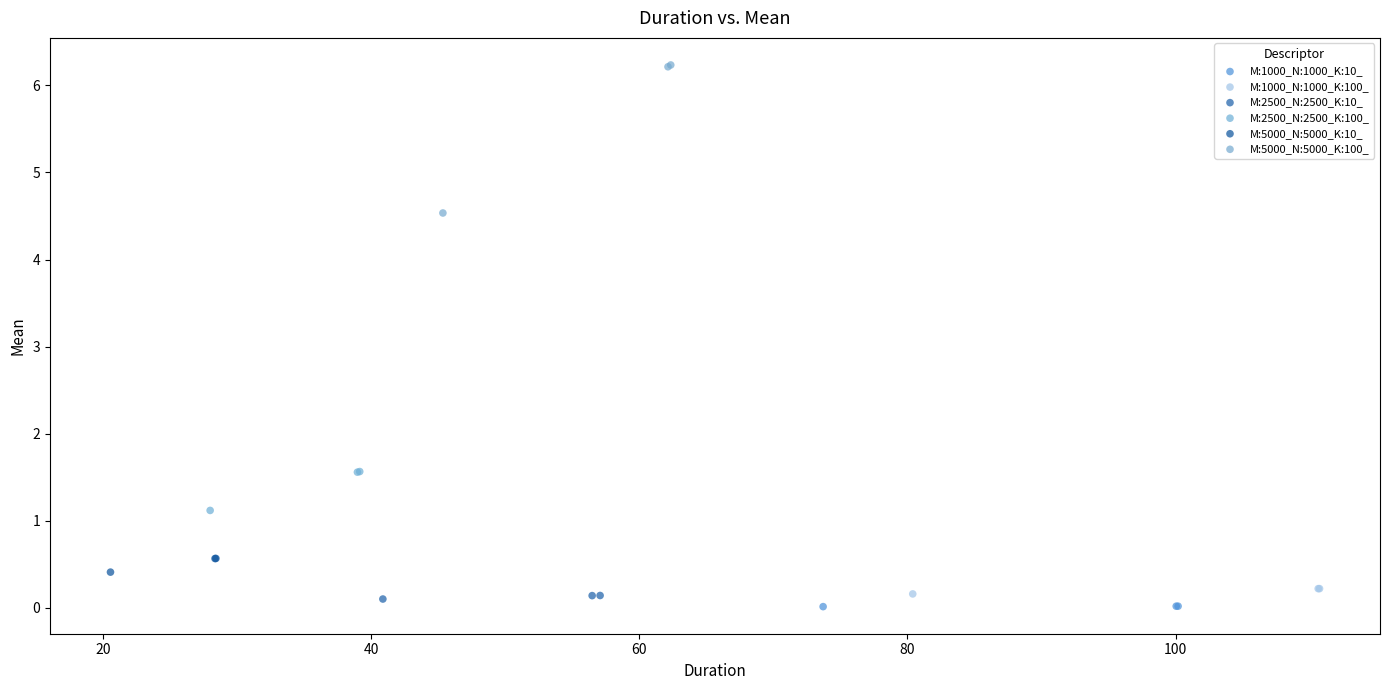

Which series reaches the maximum Y coordinate?

M:5000_N:5000_K:100_